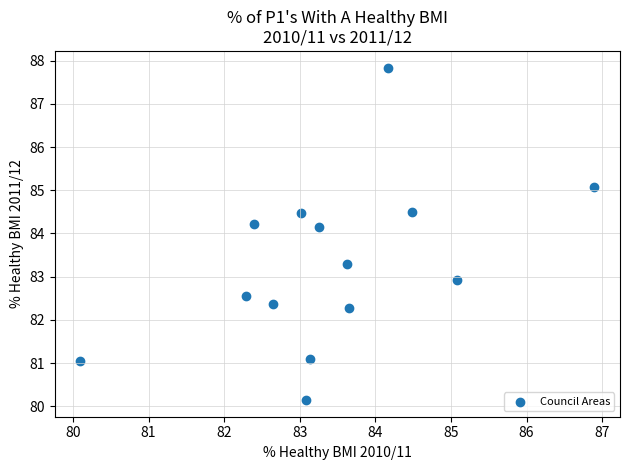

What is the range of X values (max minus min)?

6.8